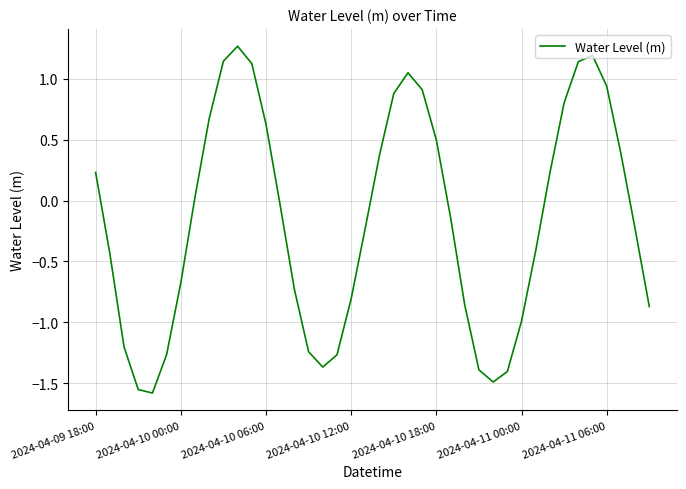

What is the difference between the maximum and minimum values?

2.8